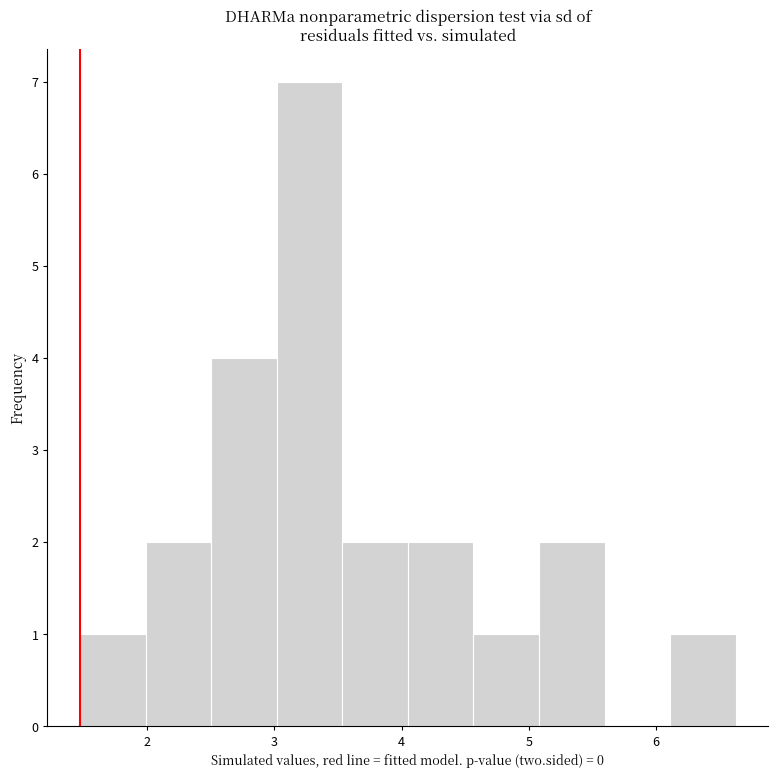

Reading left to right, list every bar in this chart as the range it spans on the x-axis followed by its height. Neither the bar edges nor the heights are printed on the chart, so give them approximately, as read against the axes.

1.5 to 2.0: 1
2.0 to 2.5: 2
2.5 to 3.0: 4
3.0 to 3.5: 7
3.5 to 4.0: 2
4.0 to 4.6: 2
4.6 to 5.1: 1
5.1 to 5.6: 2
5.6 to 6.1: 0
6.1 to 6.6: 1